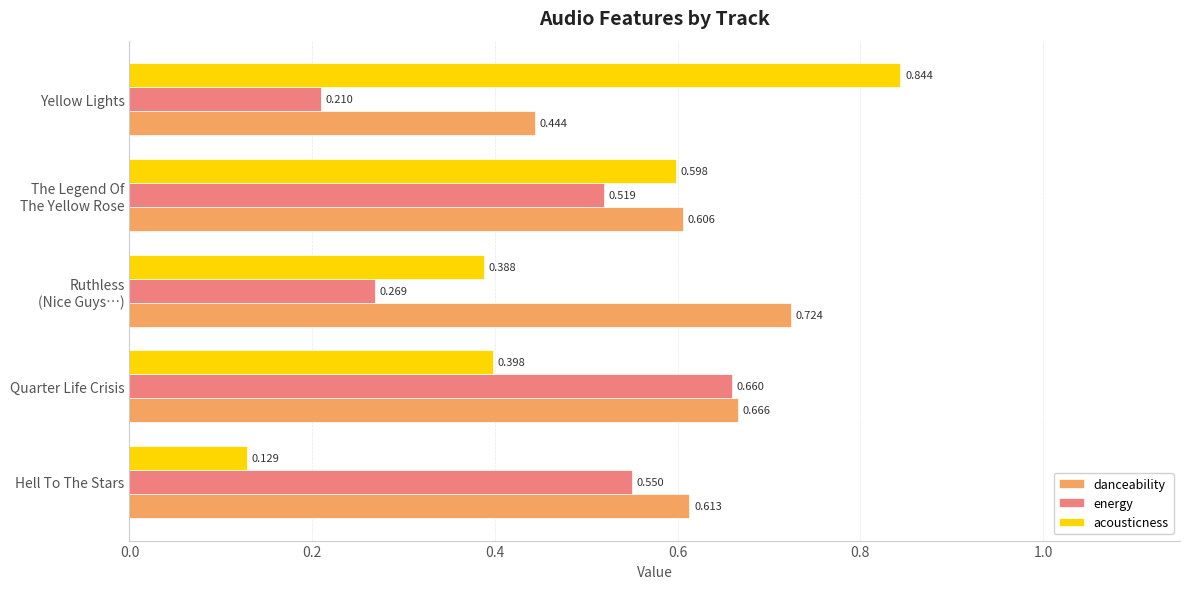

Which series has the widest spread of values?

acousticness